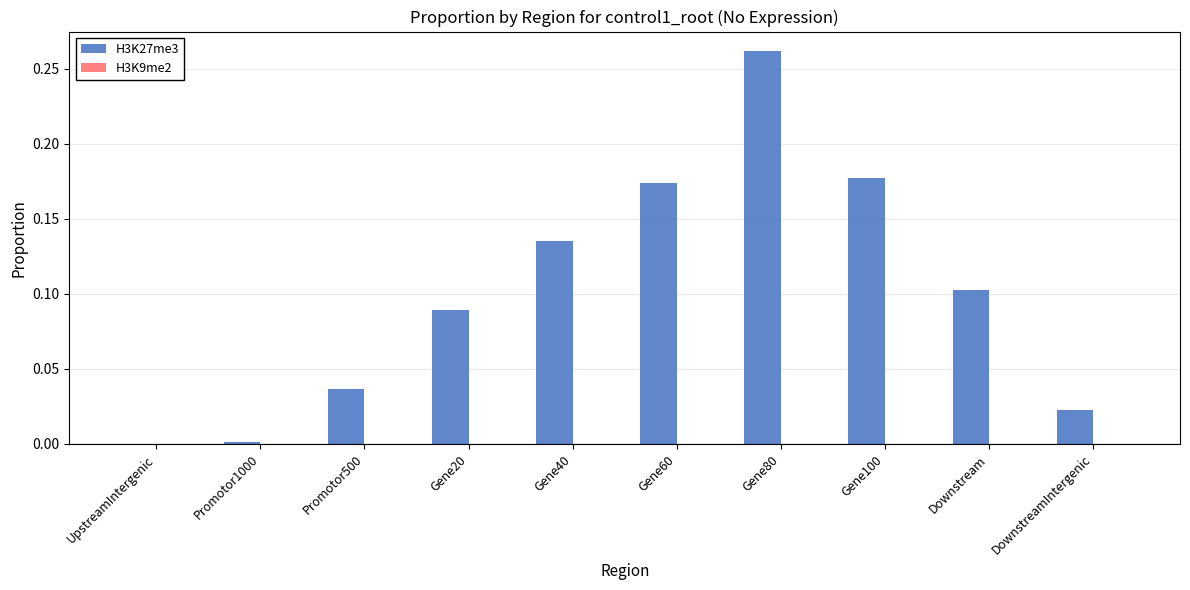

What is the change in value from Promotor500 to Gene40?

+0.1